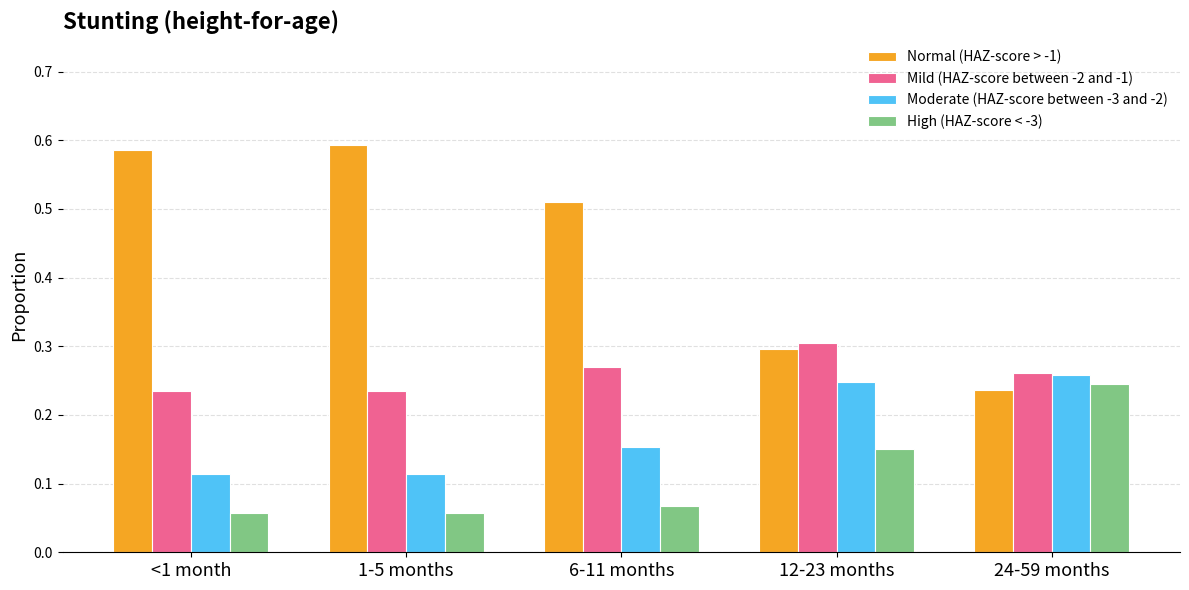

What is the label of the 2nd bar from the right?

12-23 months